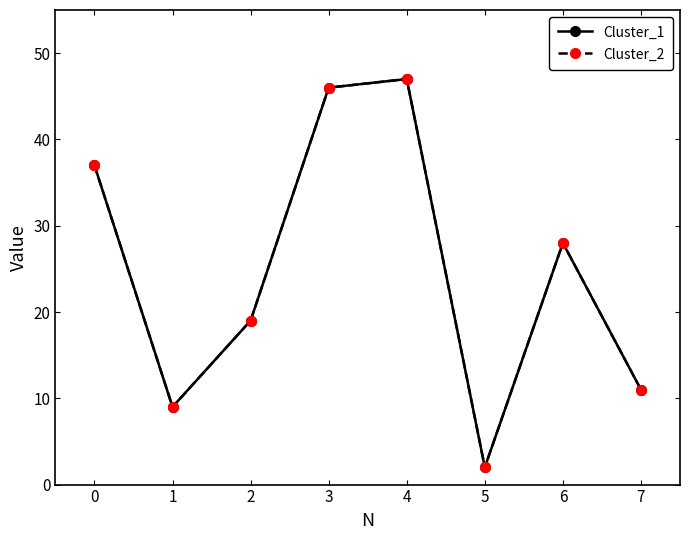

What is the average value of the Cluster_1 series?

25